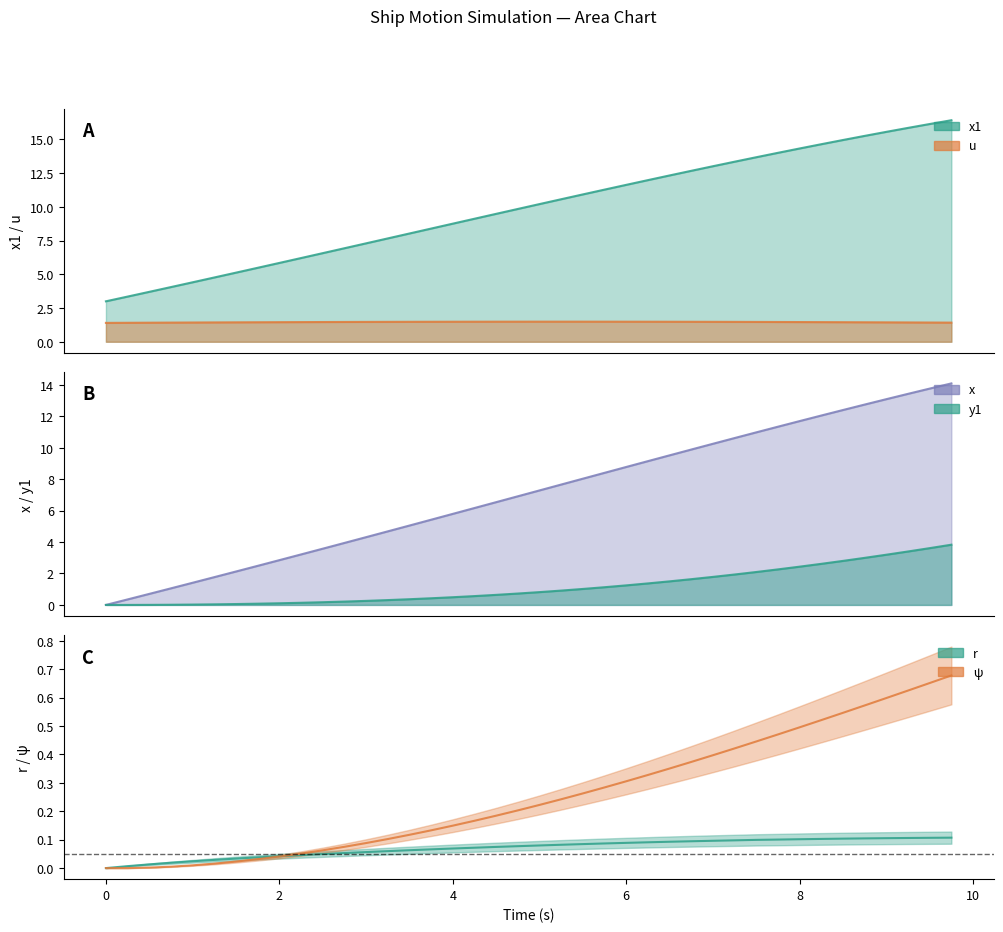

True or false: psi and y1 intersect in this chart.

False